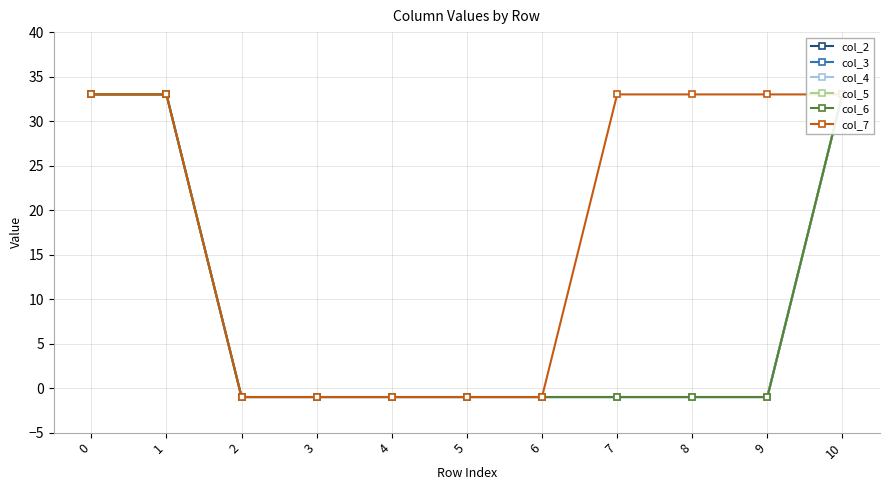

At which category does the chart reach its minimum across all series?

2